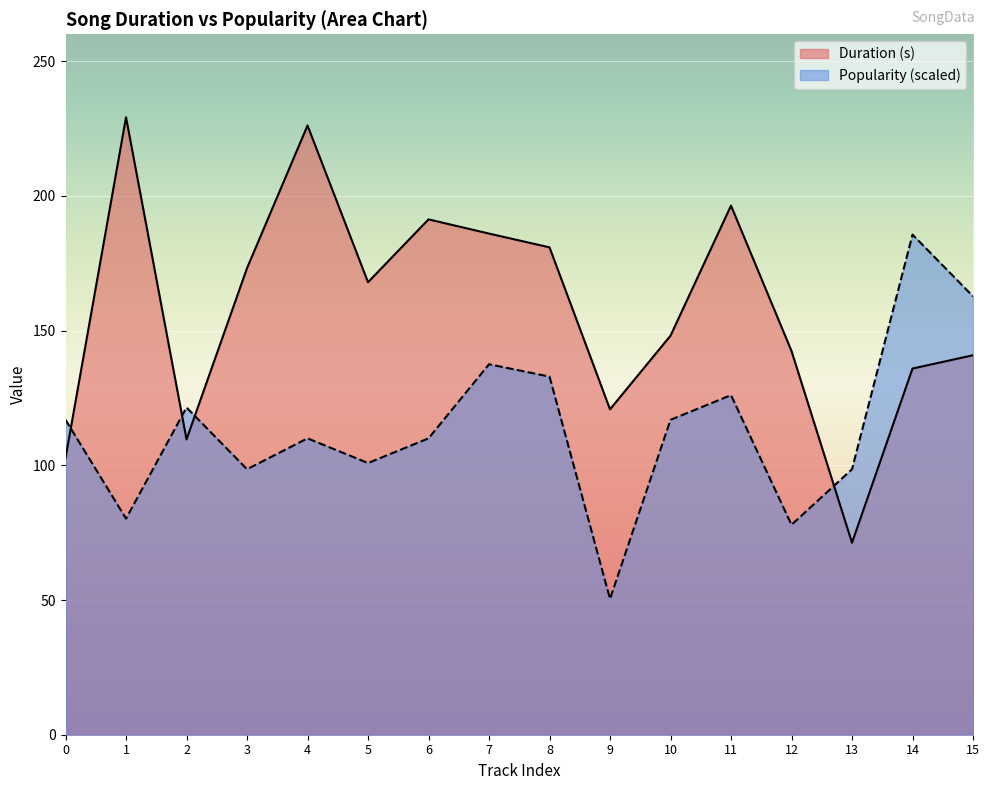

Rank the series at 2 from lowest to highest value.

Duration (s), Popularity (scaled)